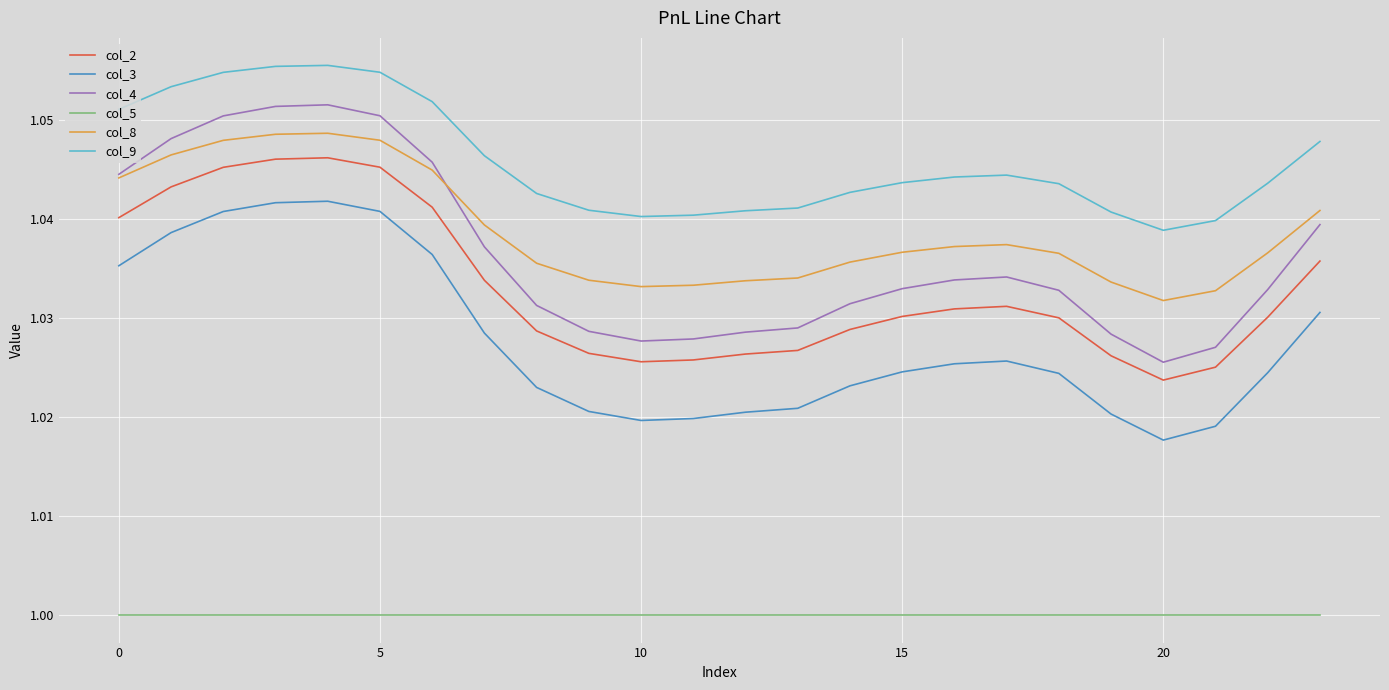

Rank the series by their maximum value, from lowest to highest.

col_5, col_3, col_2, col_8, col_4, col_9